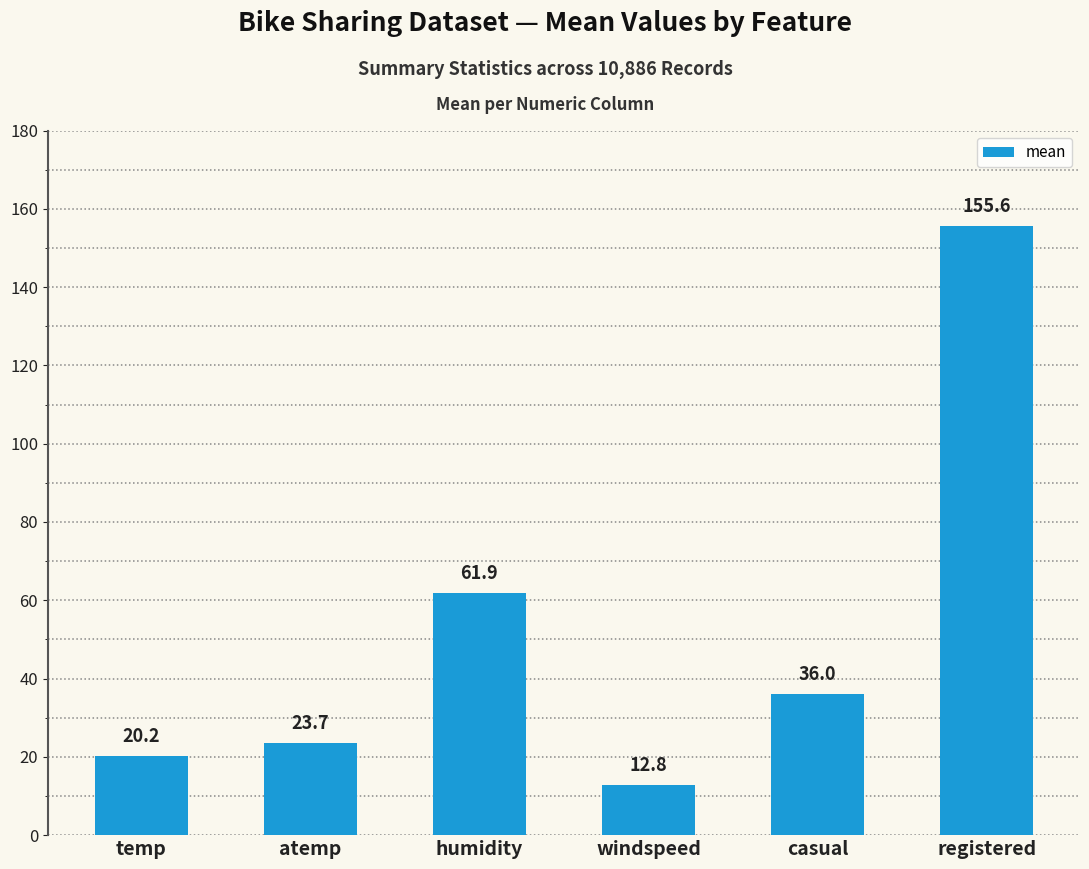

Does the chart contain any negative values?

No